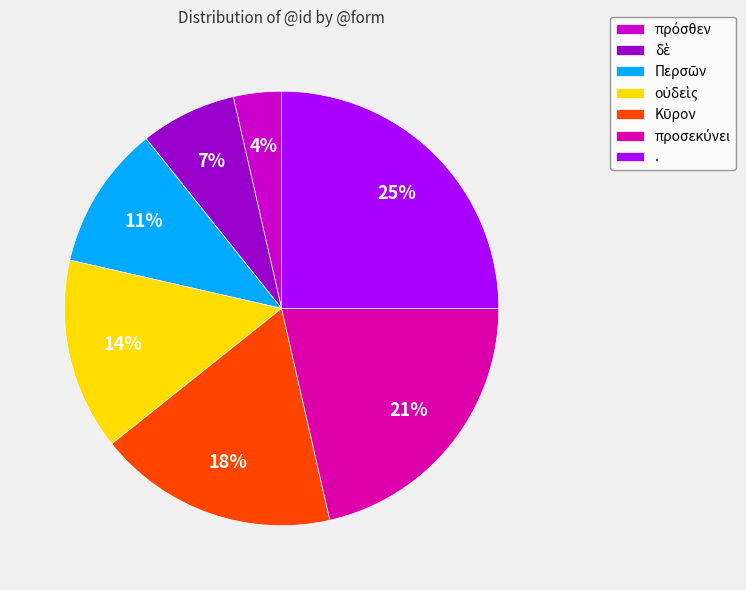

How many slices are in this pie chart?

7